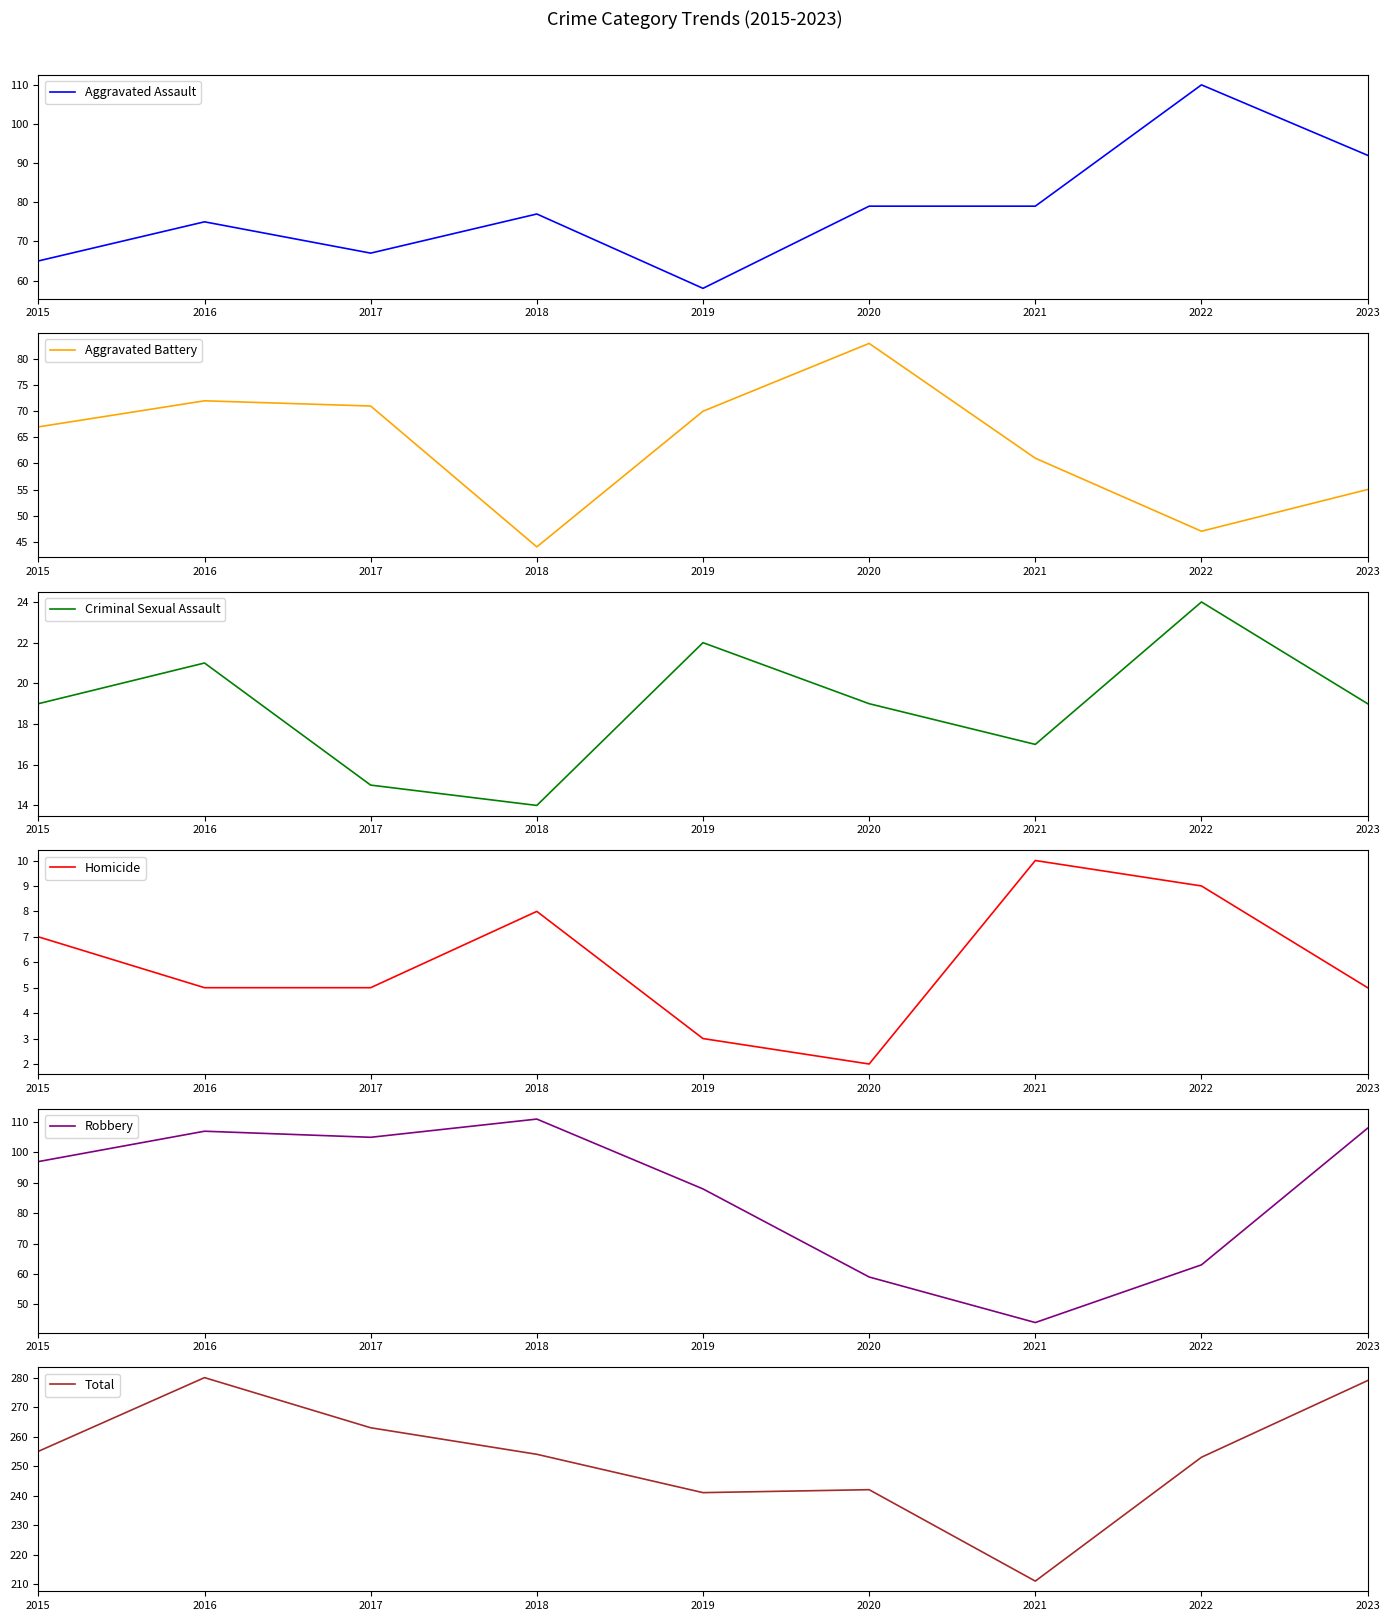

True or false: Criminal Sexual Assault and Aggravated Assault intersect in this chart.

False